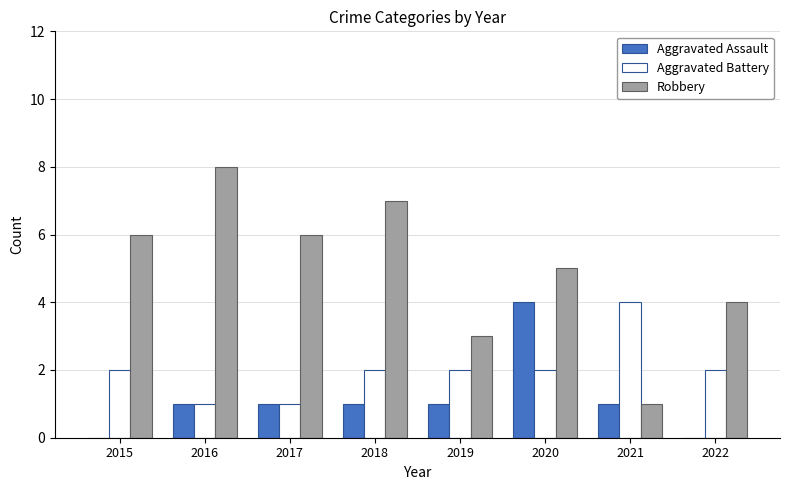

Is the value of Aggravated Battery at 2022 greater than the value of Aggravated Assault at 2021?

Yes